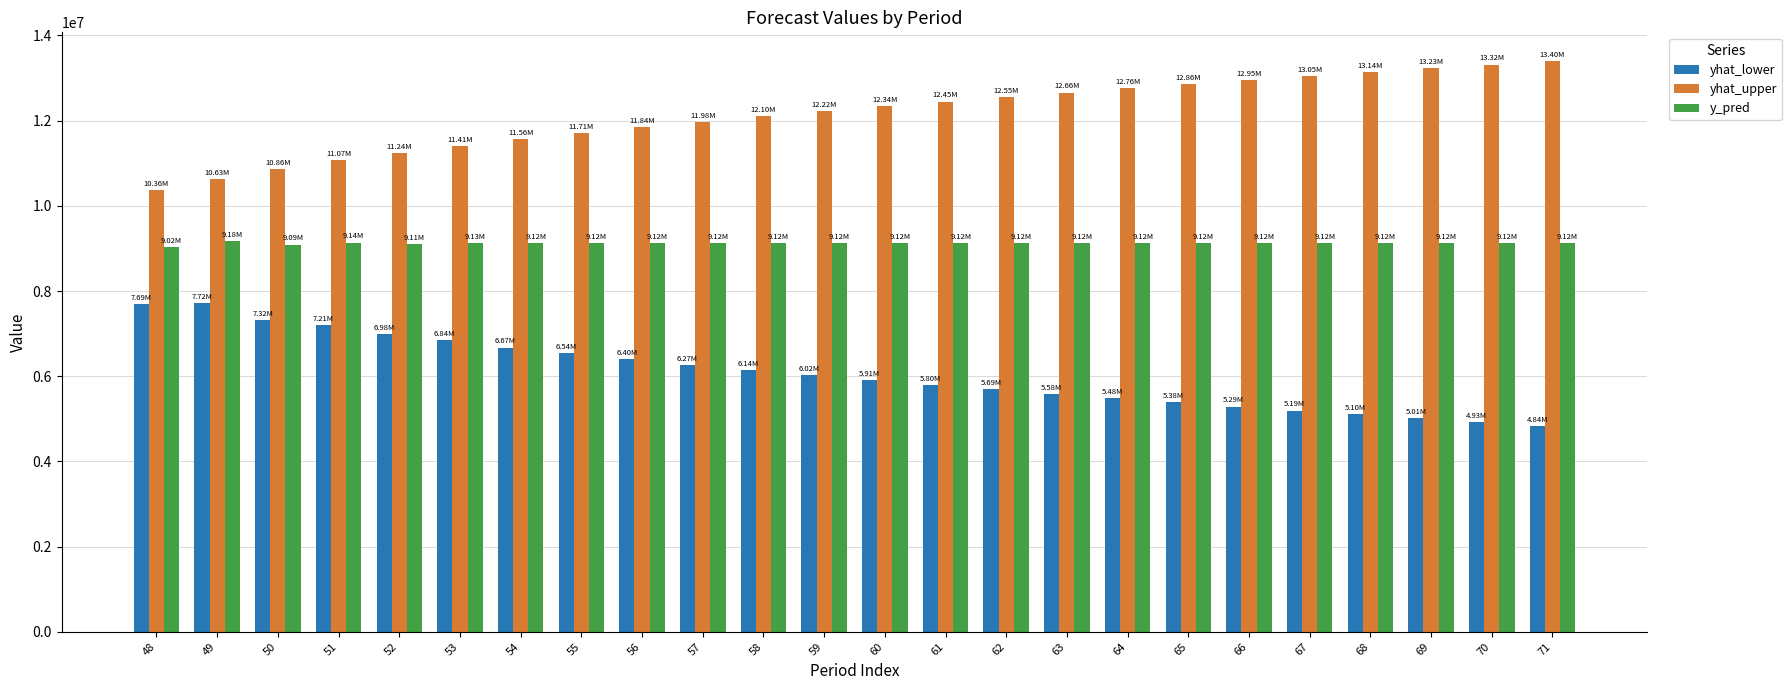

What is the minimum value for yhat_lower?

4839916